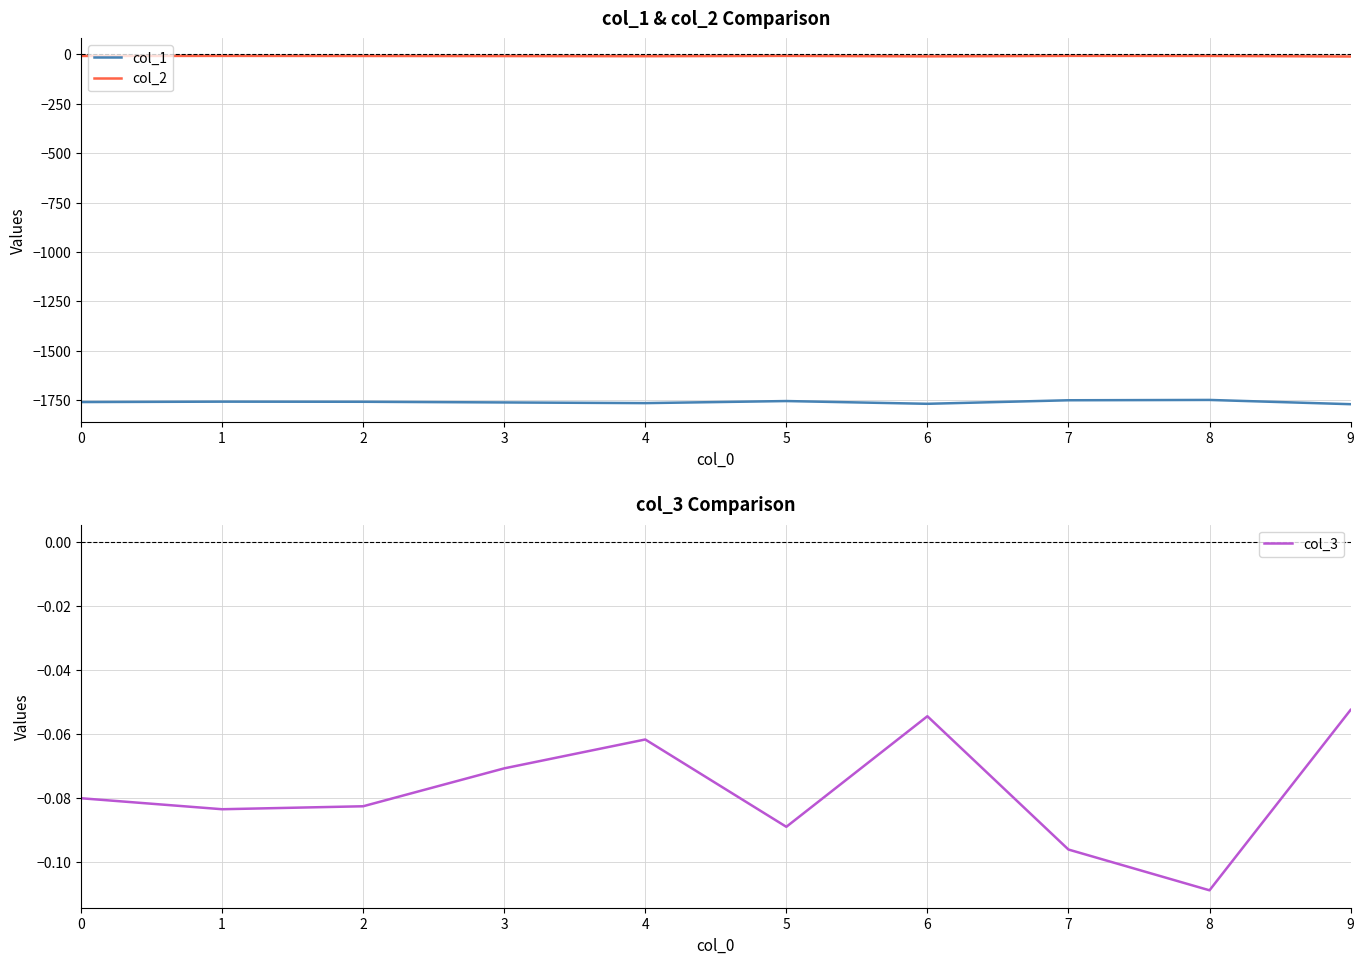

Reading left to right, list all the values displayed in this chart.

col_1: 0=-1759.4	1=-1757.4	2=-1758.0	3=-1761.4	4=-1764.8	5=-1754.3	6=-1768.2	7=-1750.3	8=-1748.7	9=-1770.2
col_2: 0=-7.7	1=-7.4	2=-7.8	3=-8.3	4=-9.1	5=-7.4	6=-9.8	7=-7.3	8=-7.6	9=-10.5
col_3: 0=-0.1	1=-0.1	2=-0.1	3=-0.1	4=-0.1	5=-0.1	6=-0.1	7=-0.1	8=-0.1	9=-0.1